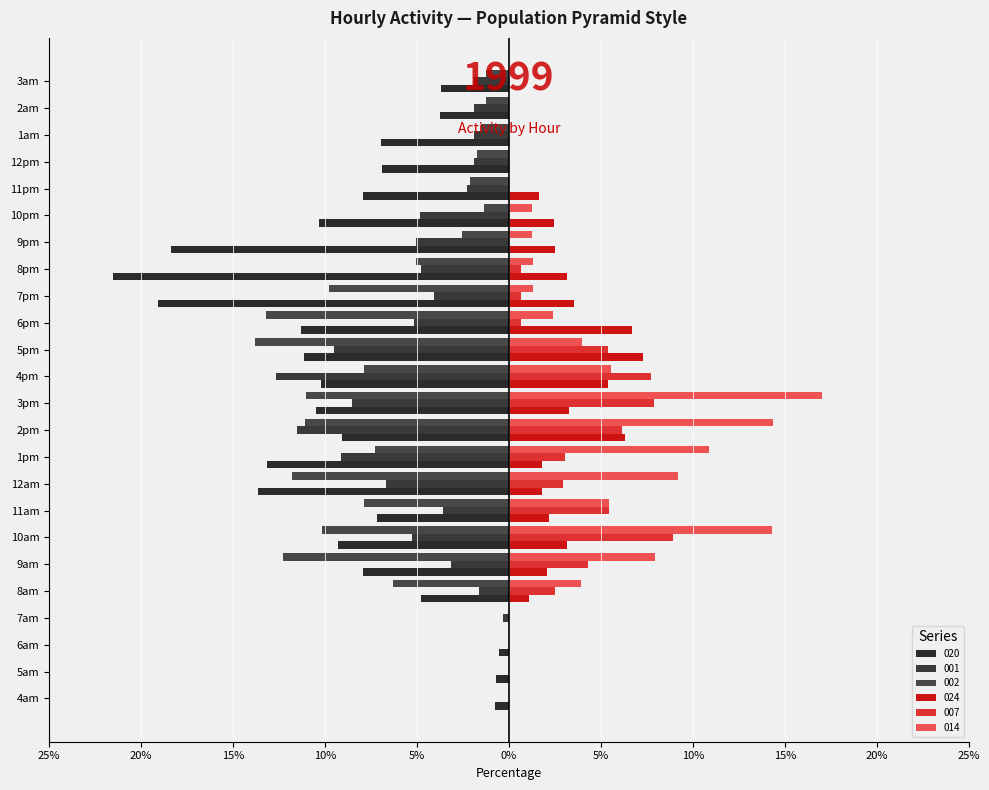

How many bars are there in each group?

6